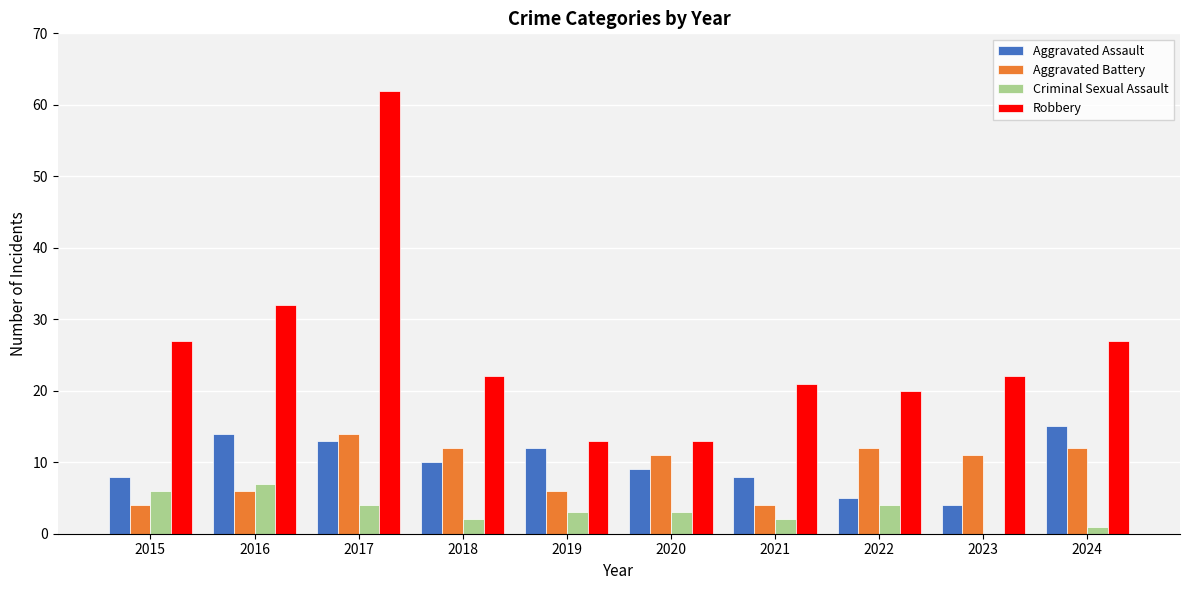

True or false: Aggravated Battery has a value of 4 at 2021.

True